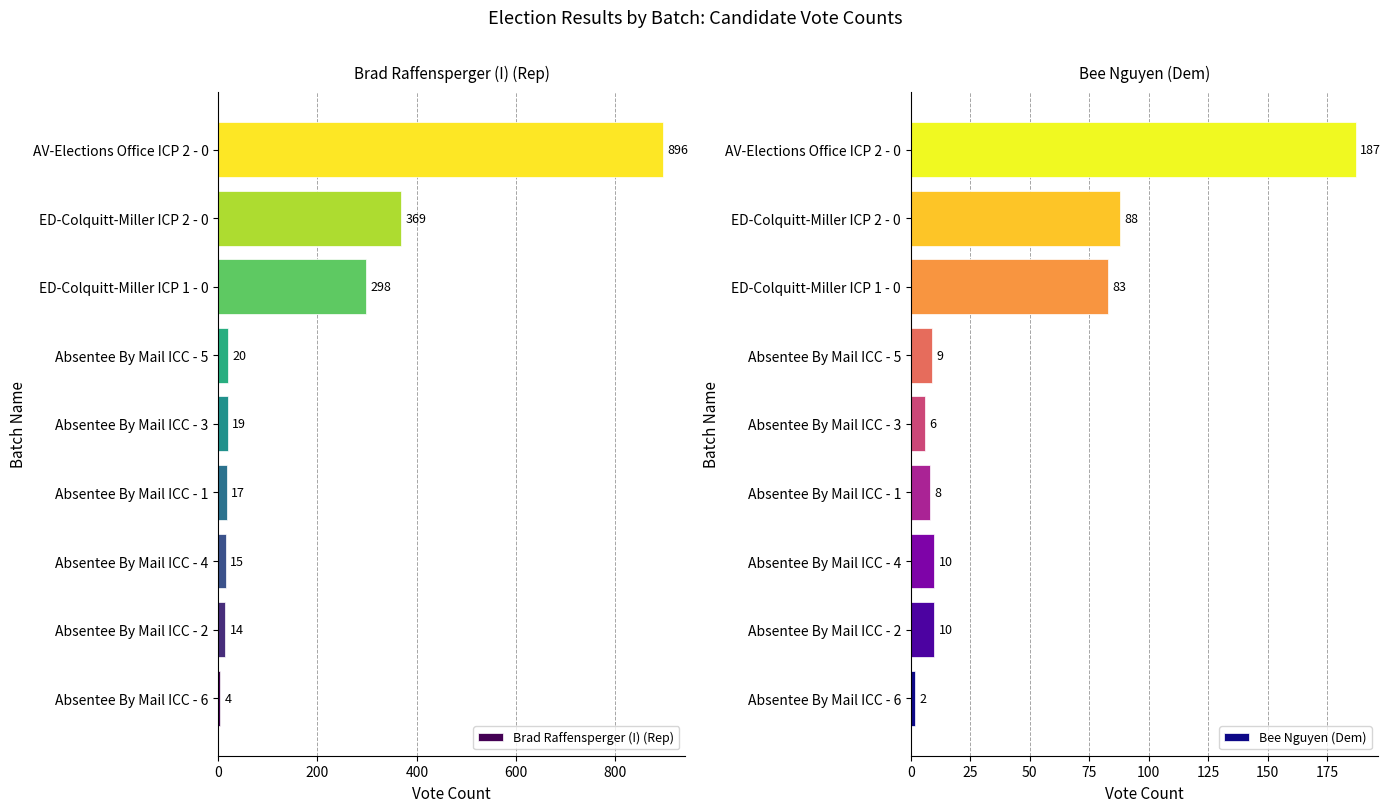

What is the highest value of the Bee Nguyen (Dem) series?

187